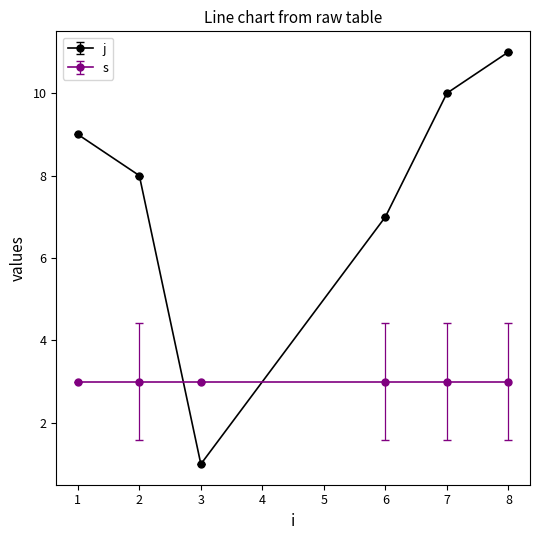

What is the sum of all s values?

18